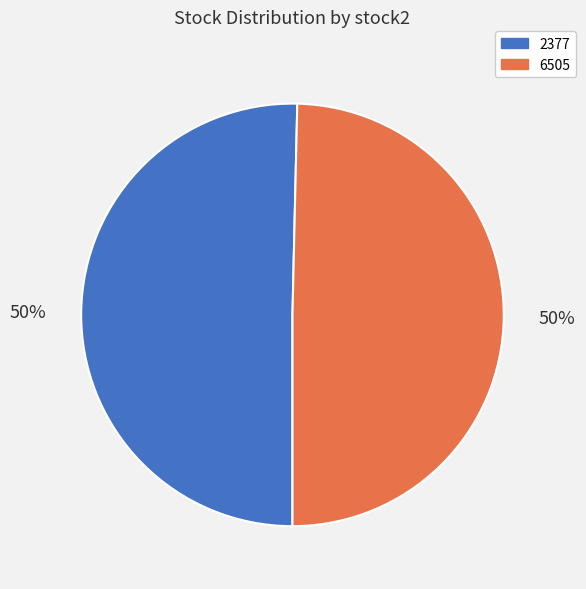

Approximately how many times larger is the value at 2377 compared to 6505?

1.0